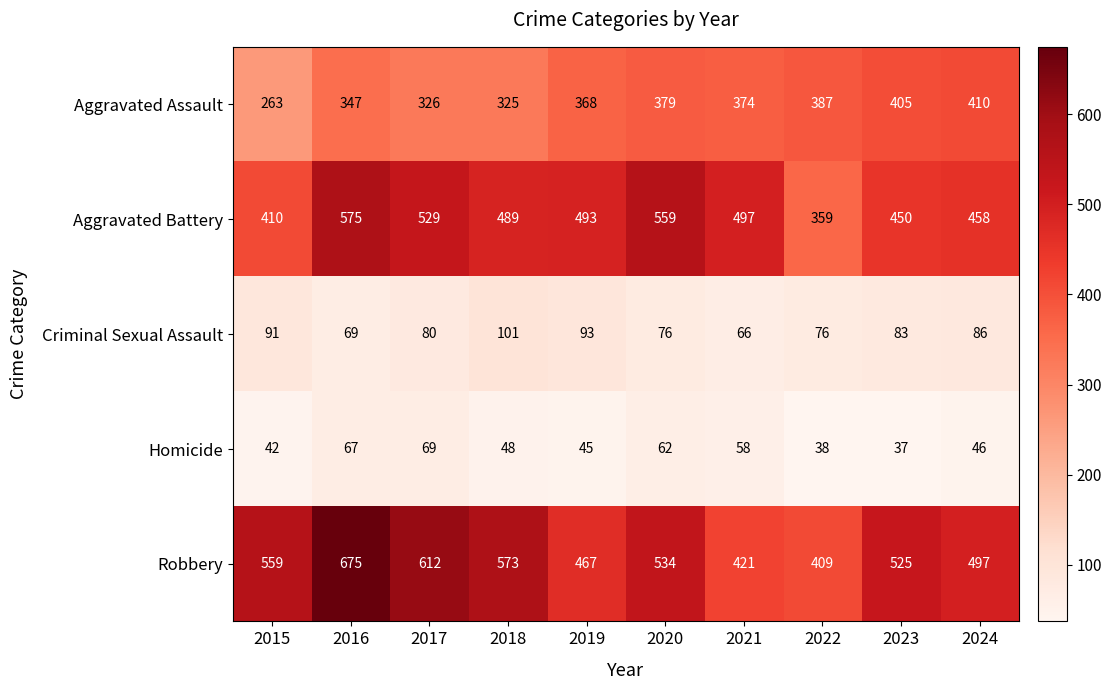

Which series has the largest range (max minus min)?

Robbery